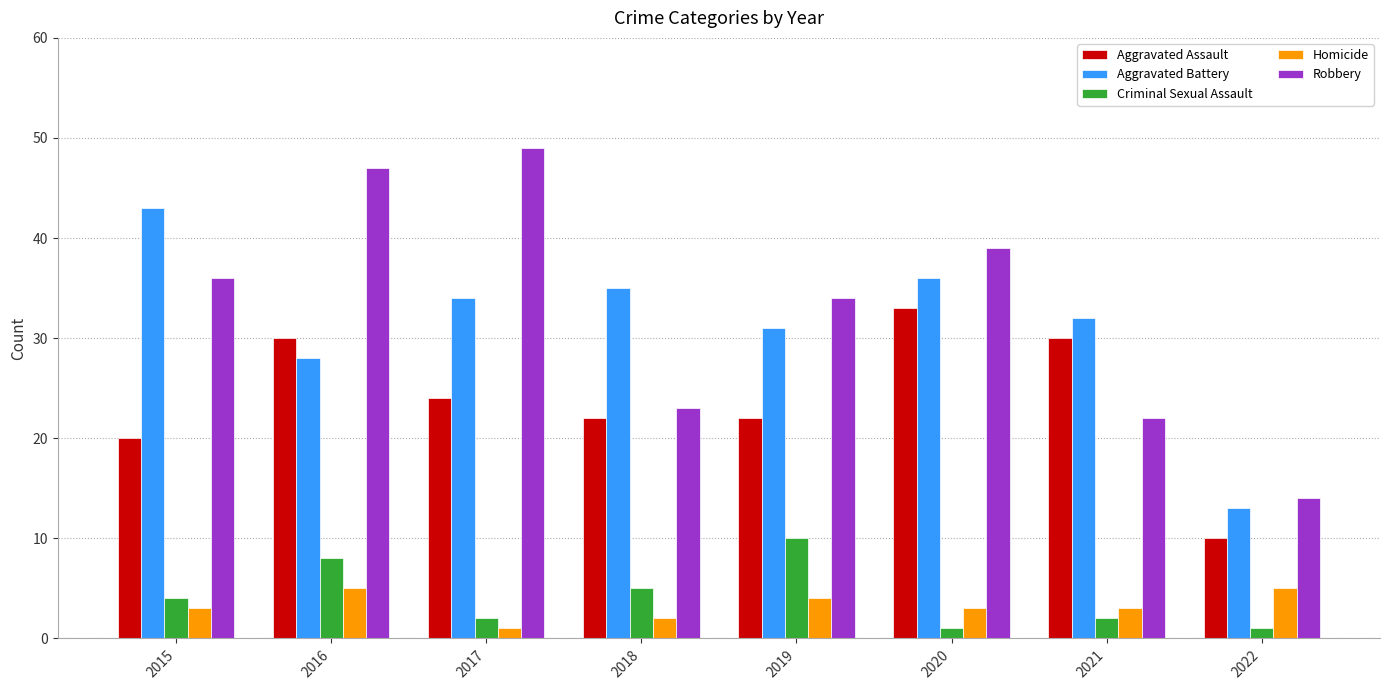

Reading left to right, extract all data points from this chart.

Aggravated Assault: 20	30	24	22	22	33	30	10
Aggravated Battery: 43	28	34	35	31	36	32	13
Criminal Sexual Assault: 4	8	2	5	10	1	2	1
Homicide: 3	5	1	2	4	3	3	5
Robbery: 36	47	49	23	34	39	22	14